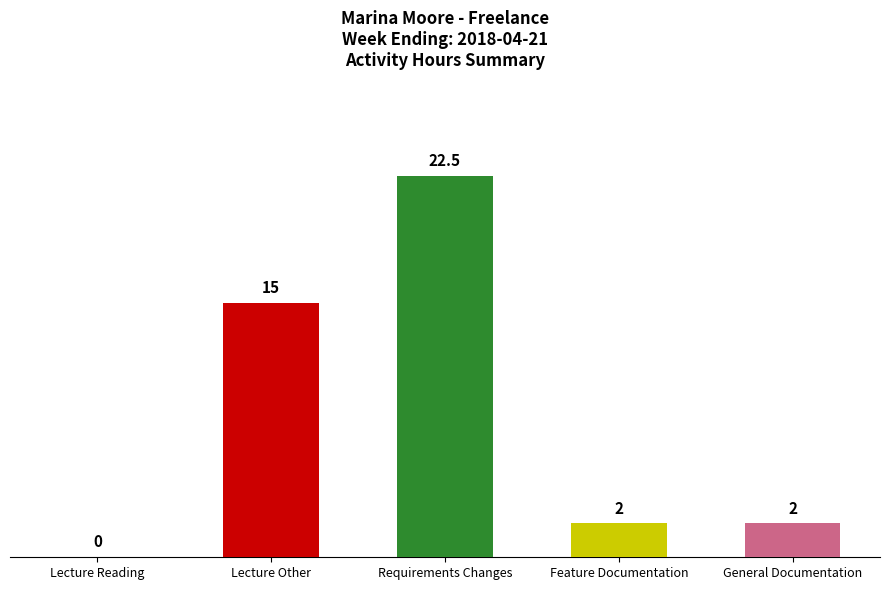

Are the bars grouped side by side (vs. stacked)?

No